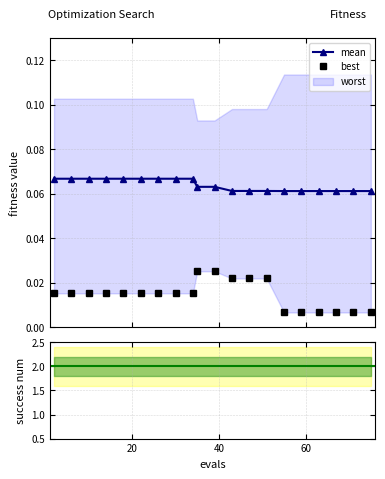

True or false: mean and best intersect in this chart.

False